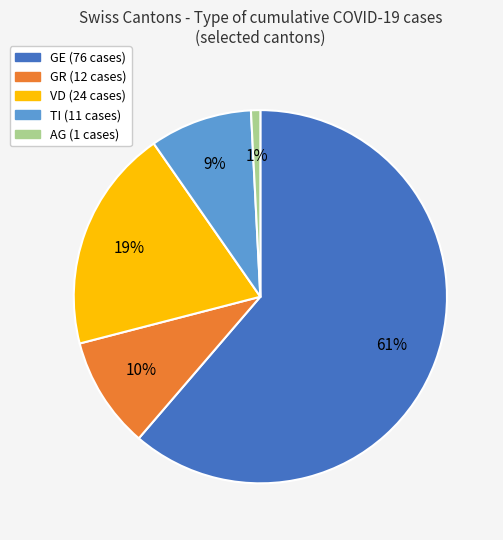

Is there any slice that represents more than half of the pie?

Yes